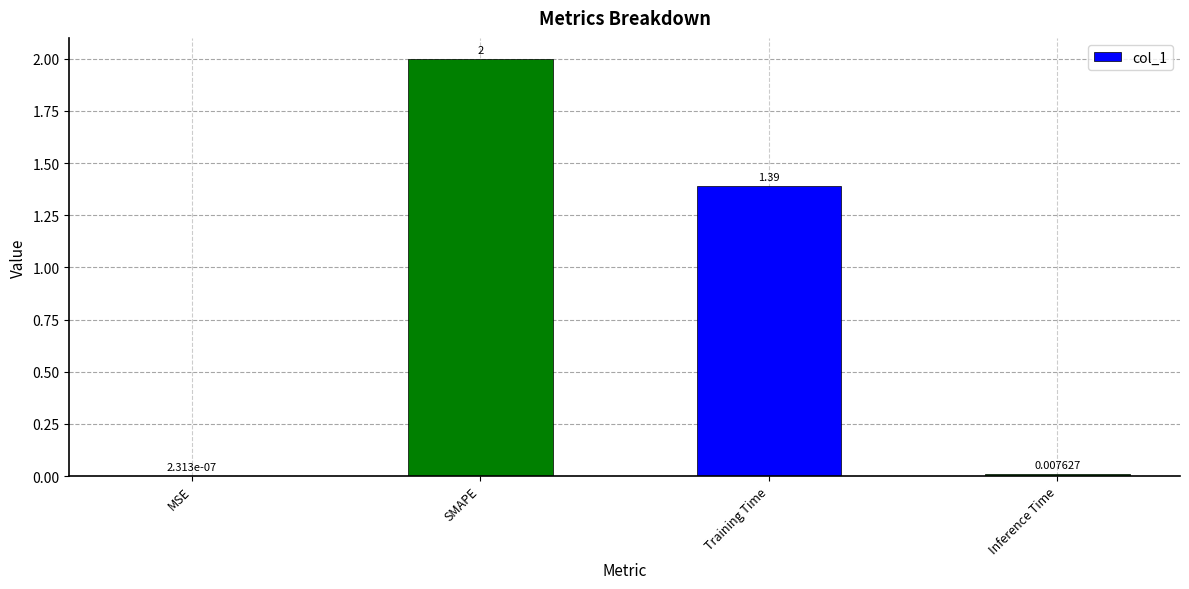

At which label is the value closest to 1?

Training Time